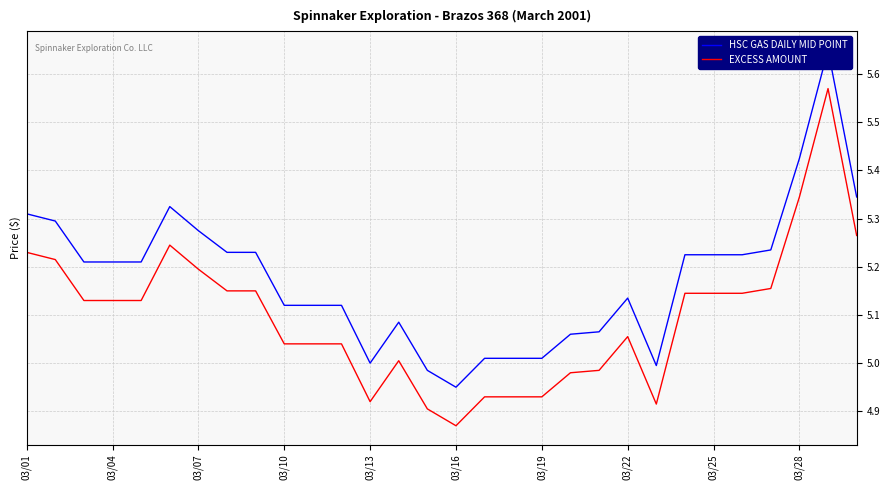

In HSC GAS DAILY MID POINT, how many points are higher than both neighbors (excluding endpoints)?

4